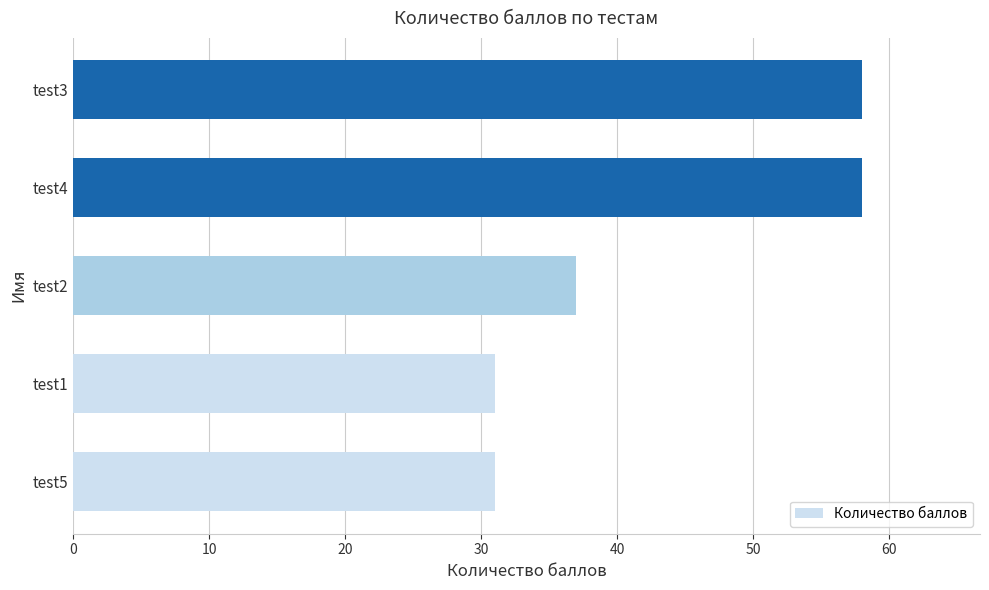

At which label is the value closest to 44?

test2